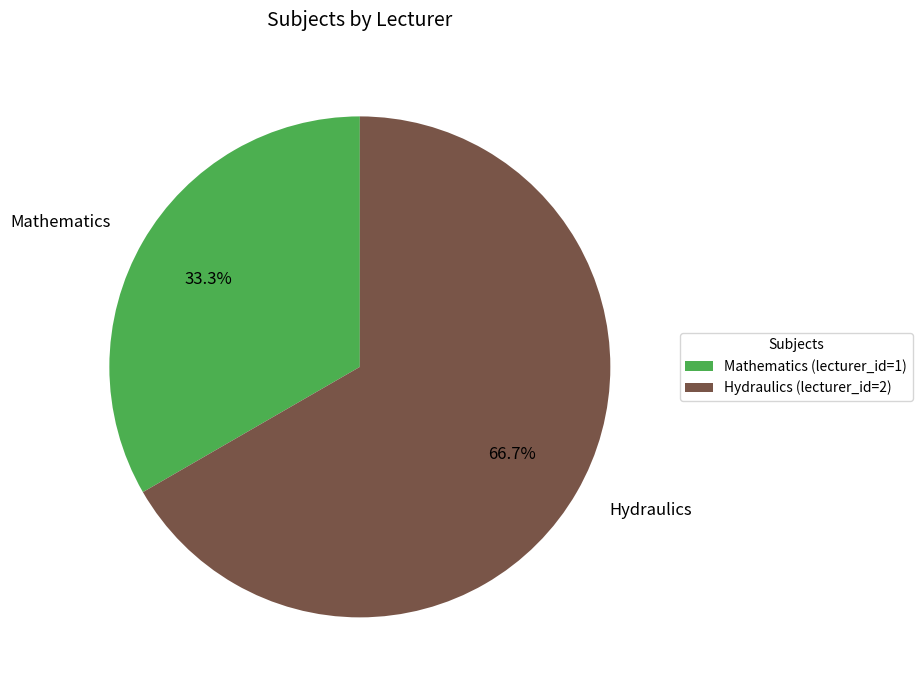

Which slice is the smallest?

Mathematics